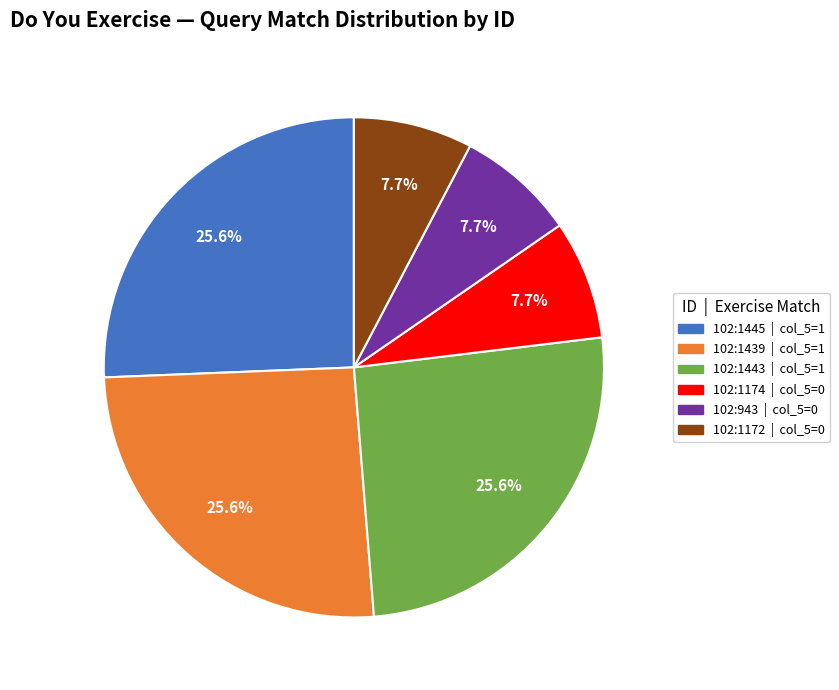

Does any single category account for the majority?

No